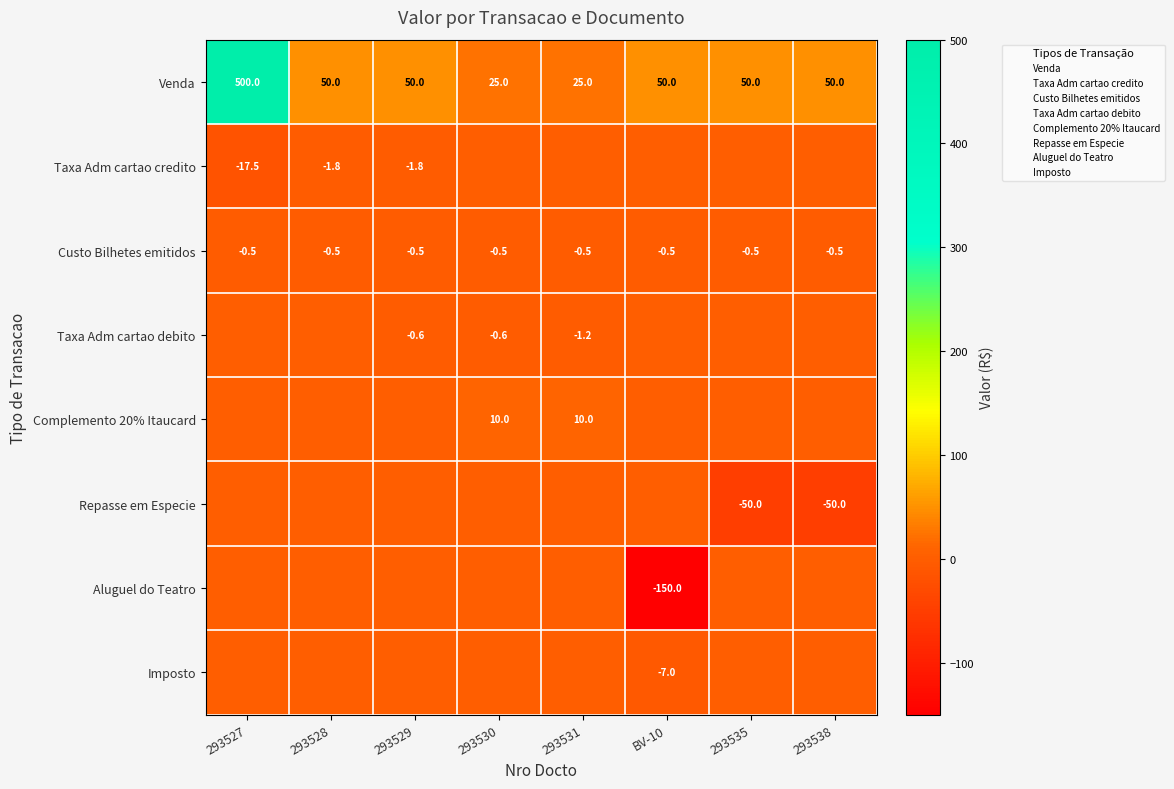

Which label corresponds to the smallest value in the chart?

BV-10